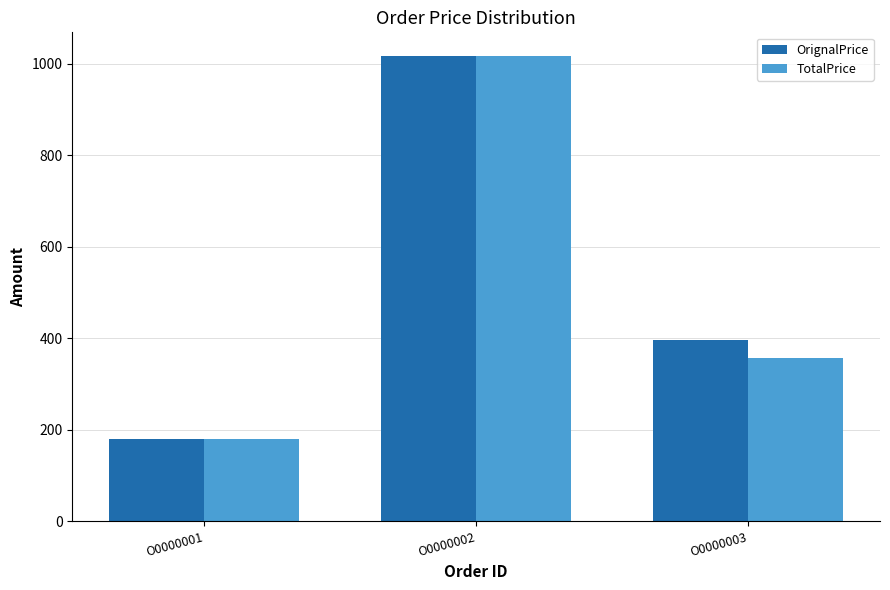

Between O0000002 and O0000003, which series saw the biggest shift?

TotalPrice